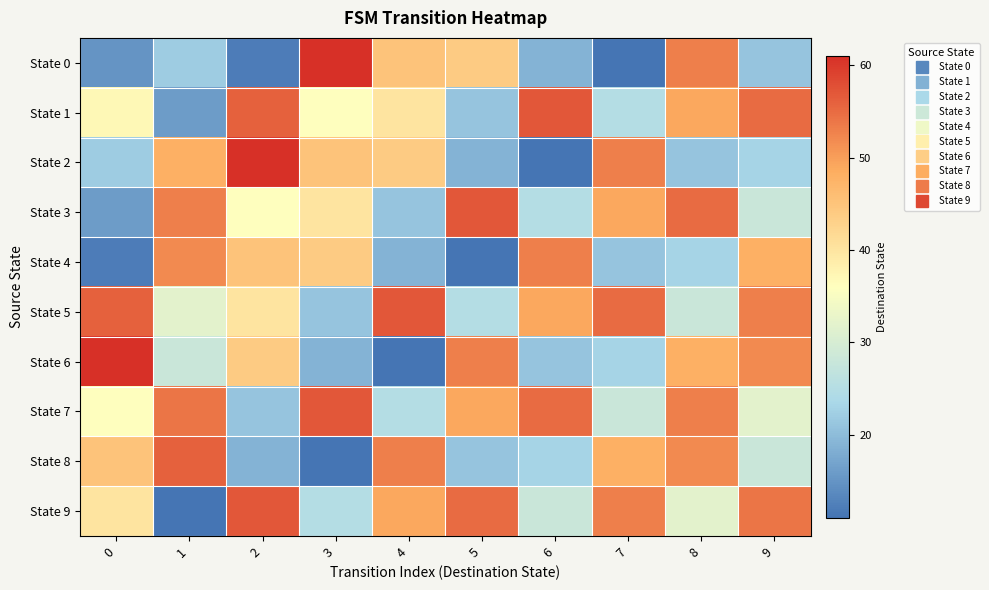

At how many categories does at least one series exceed 49?

10